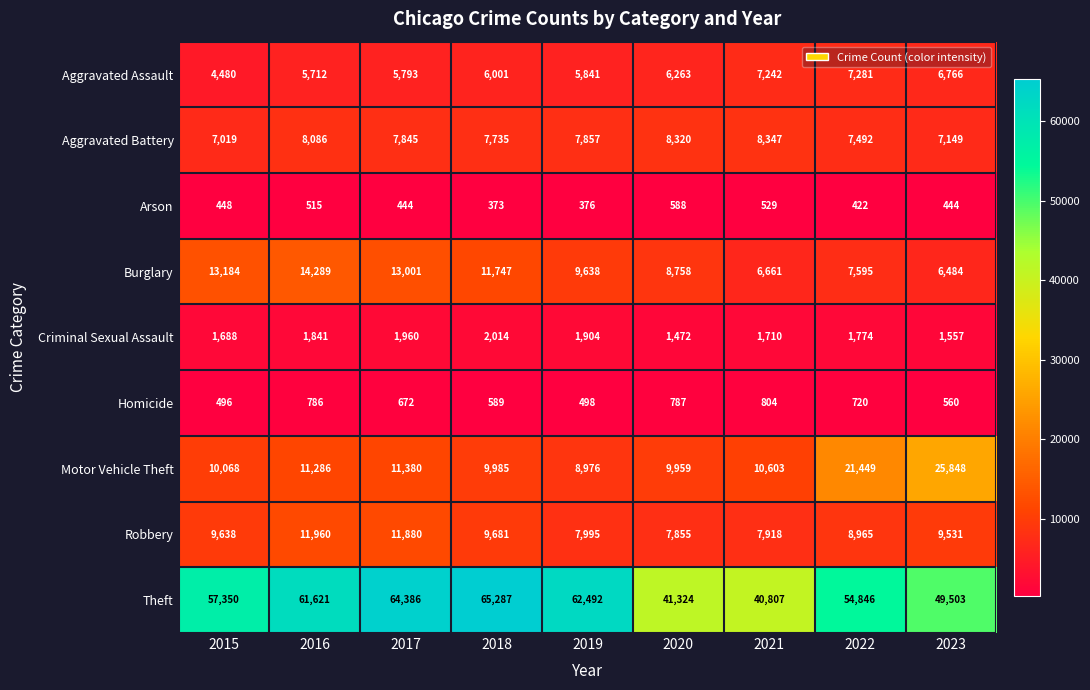

The Burglary series shows 7595 at 2022. True or false?

True